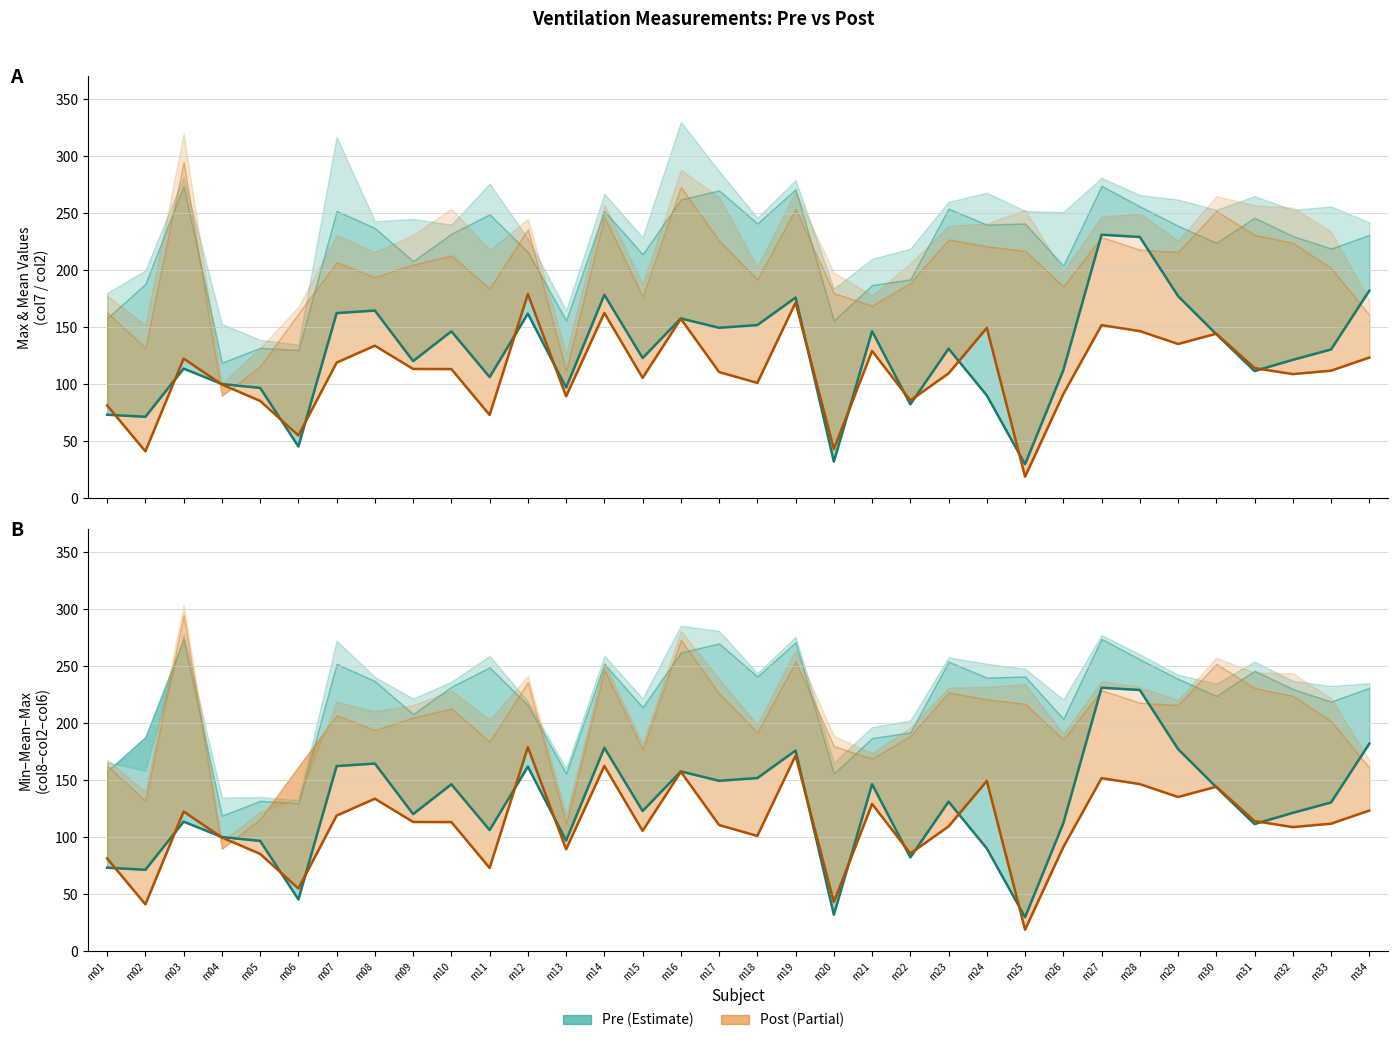

Is it true that Post mean (col2) equals 99.9 at m04?

True